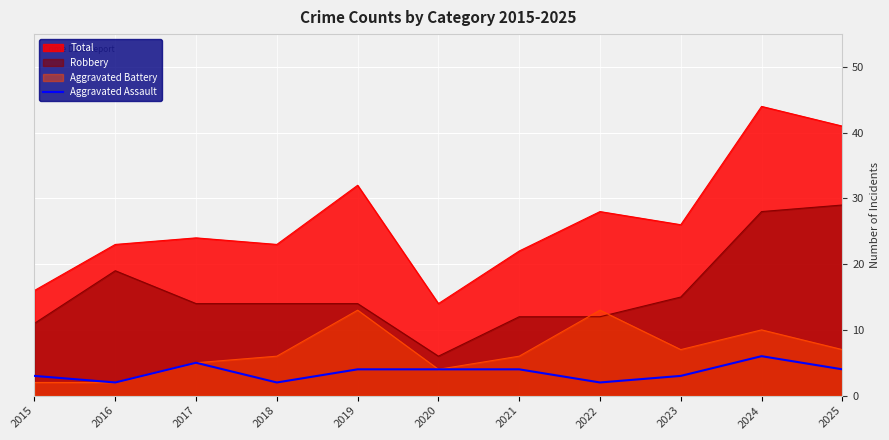

Reading left to right, what are all the values shown in this chart?

3	2	5	2	4	4	4	2	3	6	4